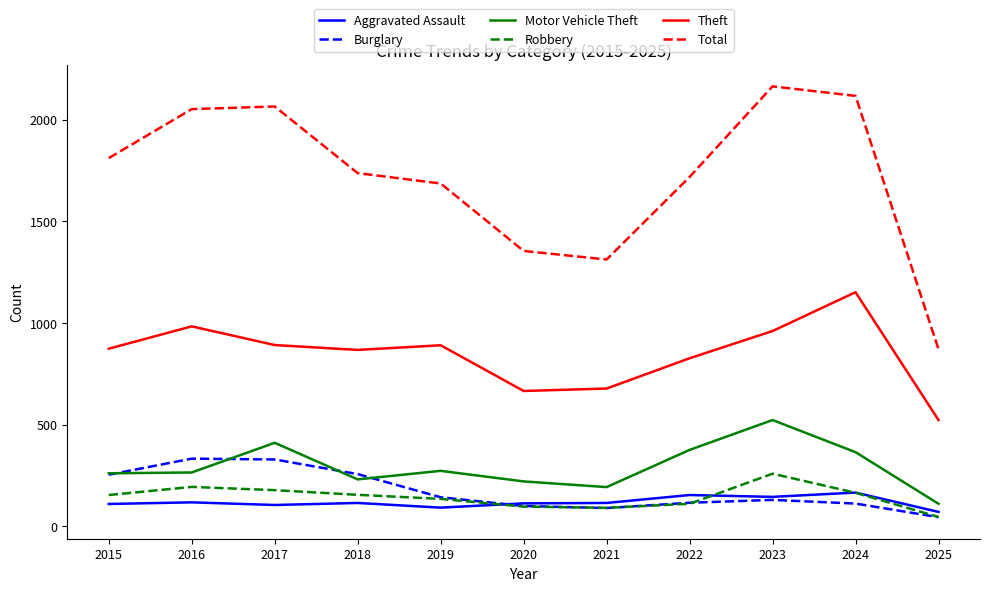

Which series has the widest spread of values?

Total